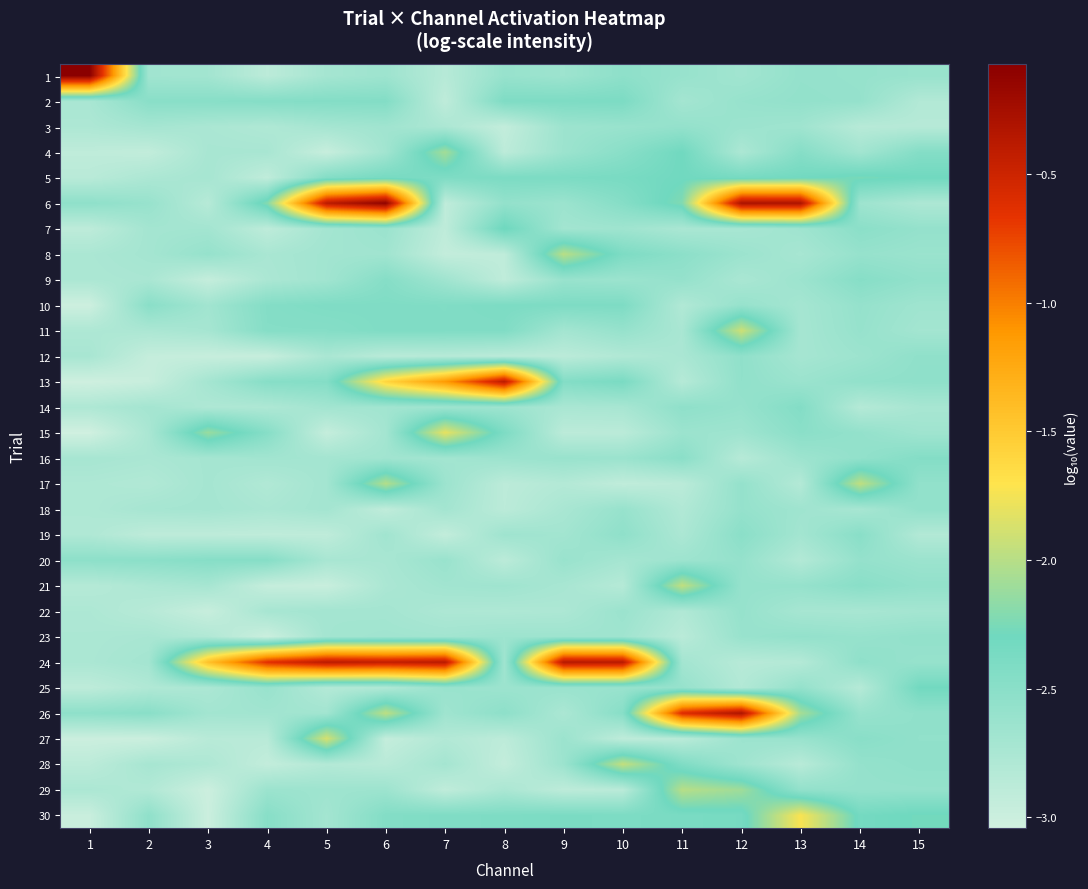

At how many categories does at least one series exceed -2?

13